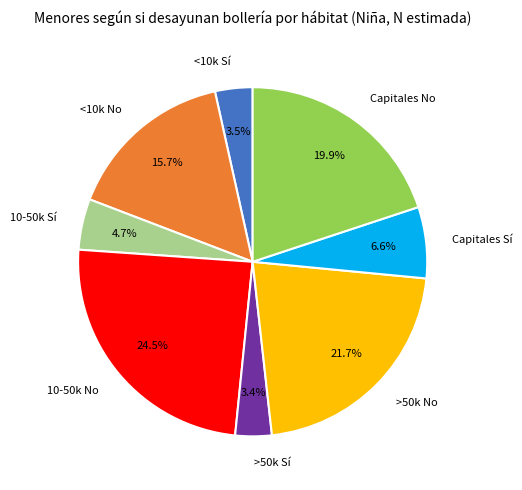

Which slice is the largest?

10-50k No